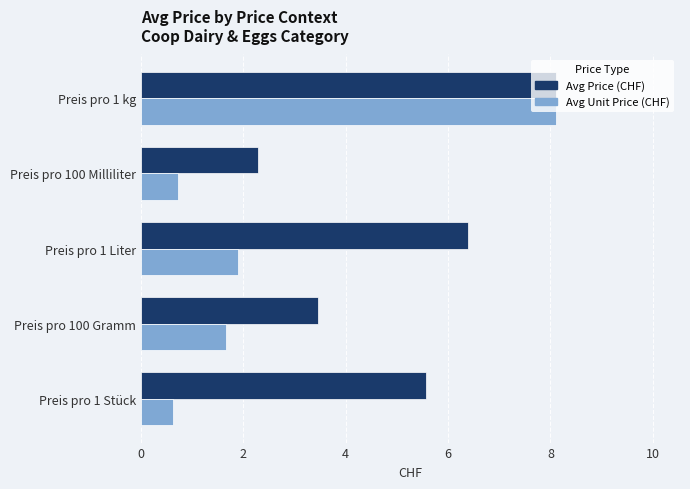

Which series changed the most between Preis pro 1 Liter and Preis pro 100 Milliliter?

Avg Price (CHF)